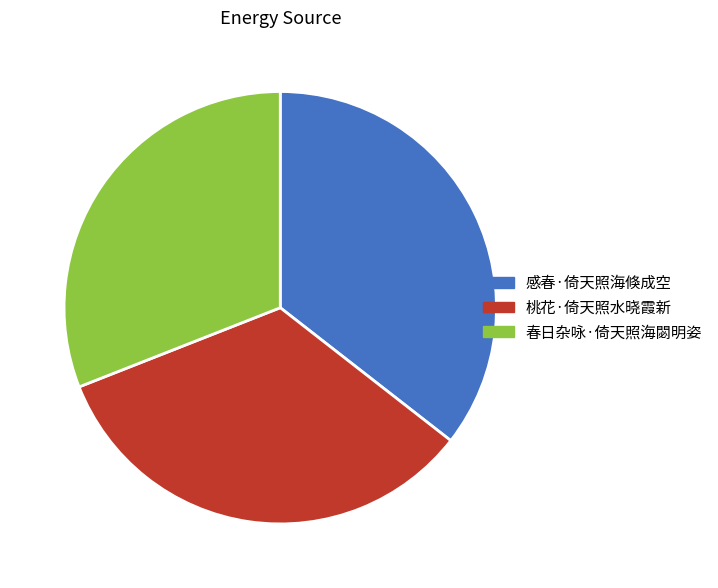

The 桃花·倚天照水晓霞新 slice represents 48% of the pie. True or false?

False